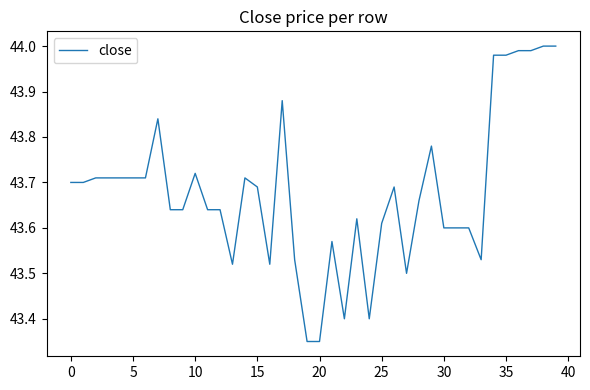

How many lines are shown in the chart?

1